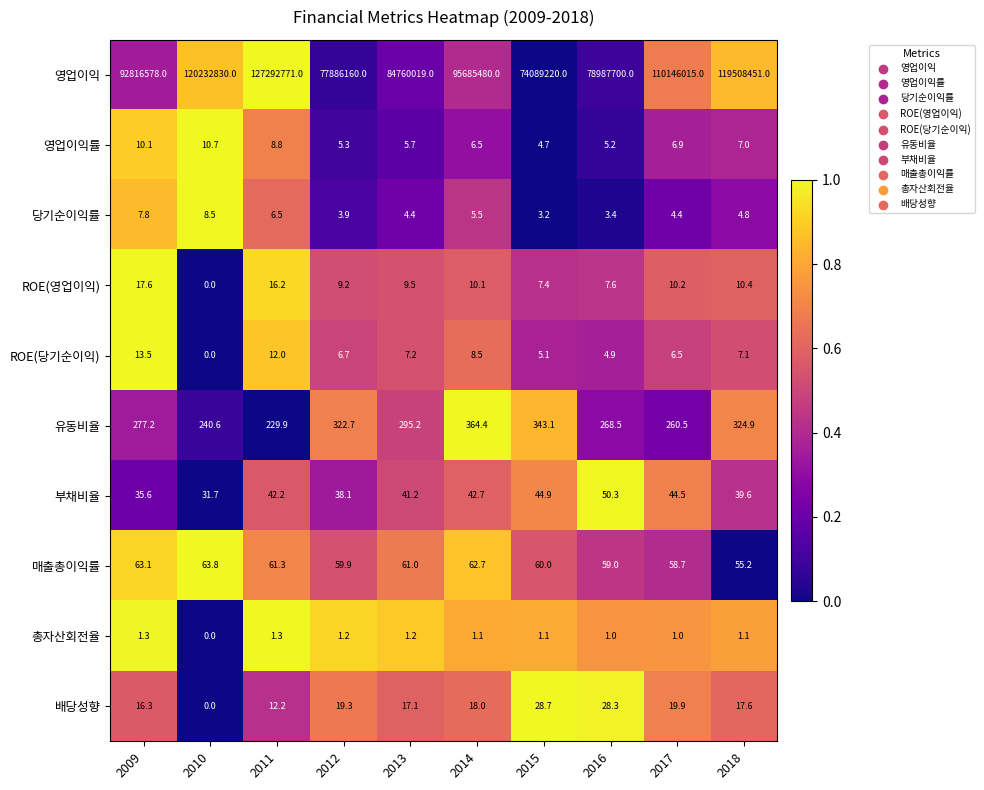

Which series has the largest range (max minus min)?

영업이익